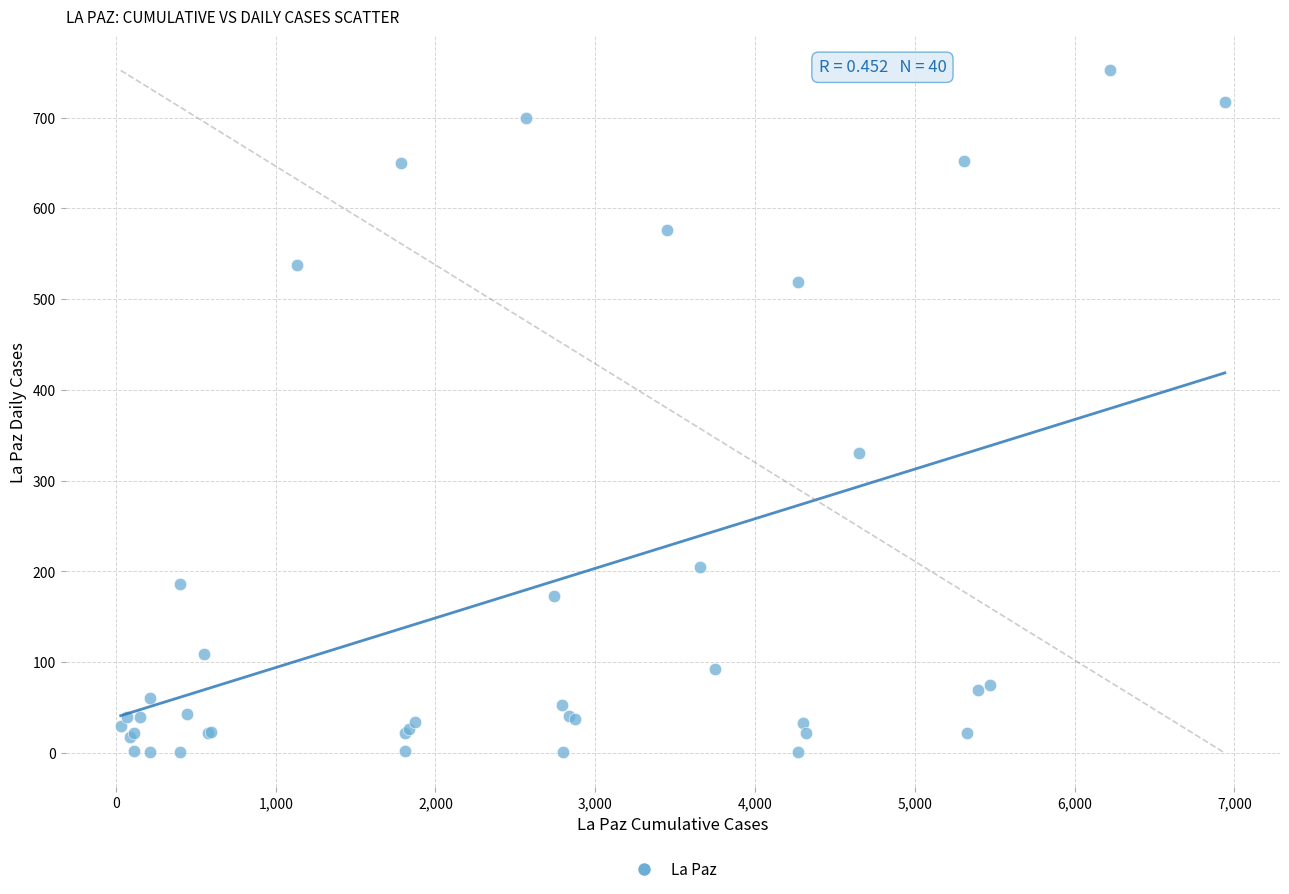

What Y value in the scatter plot is closest to 376?

331